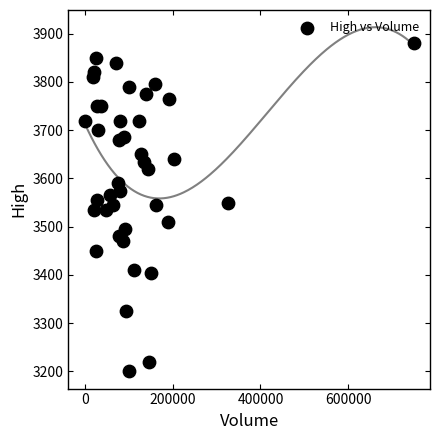

What is the range of X values (max minus min)?

748579